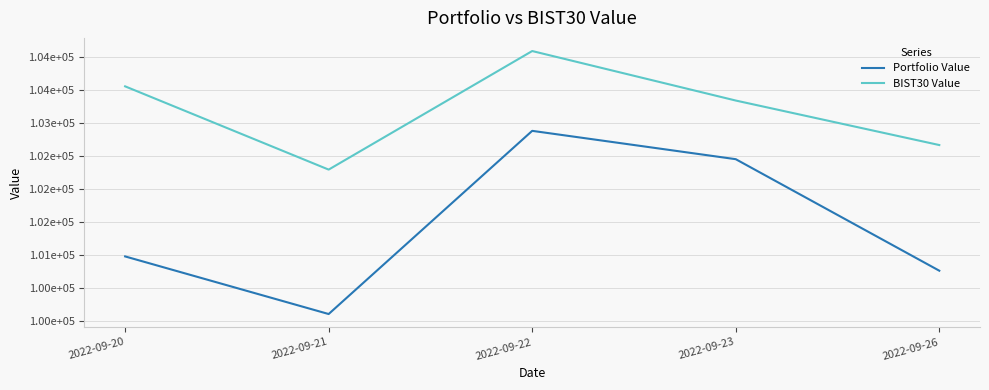

Between 2022-09-20 and 2022-09-23, which series saw the biggest shift?

Portfolio Value